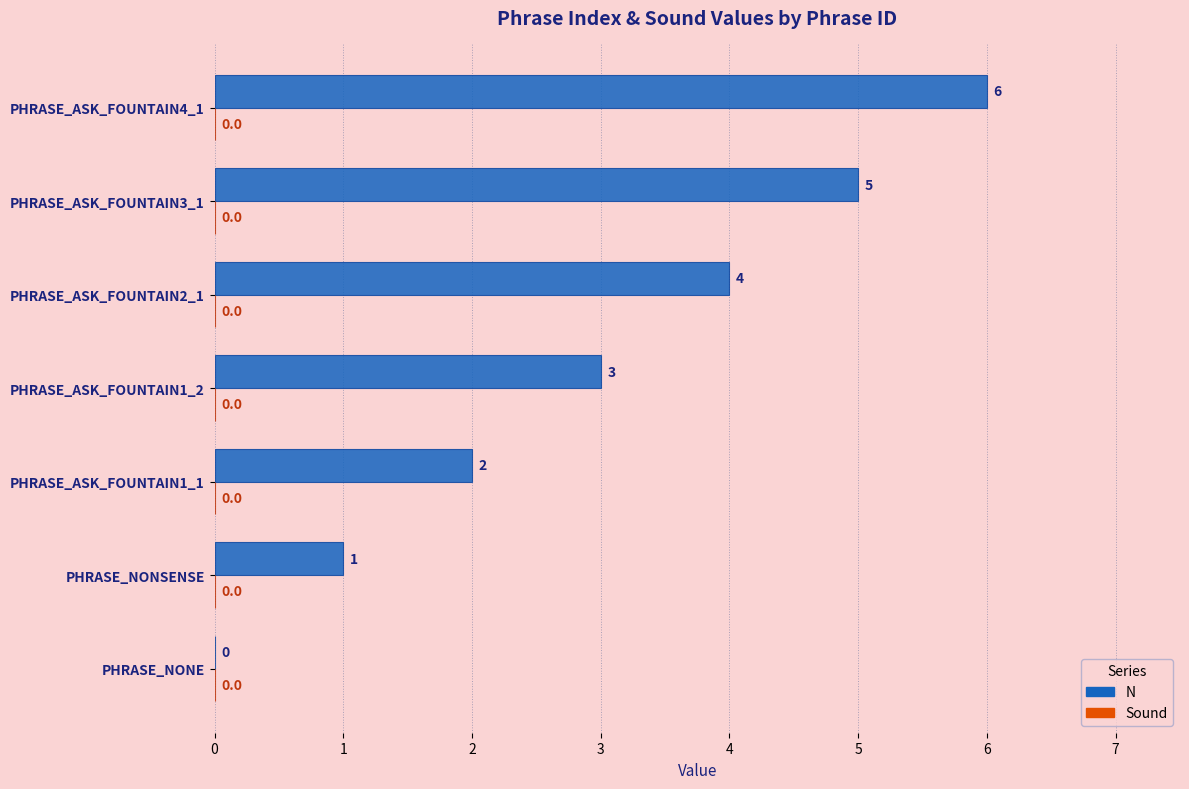

What is the change in value from PHRASE_ASK_FOUNTAIN1_1 to PHRASE_ASK_FOUNTAIN1_2?

+1